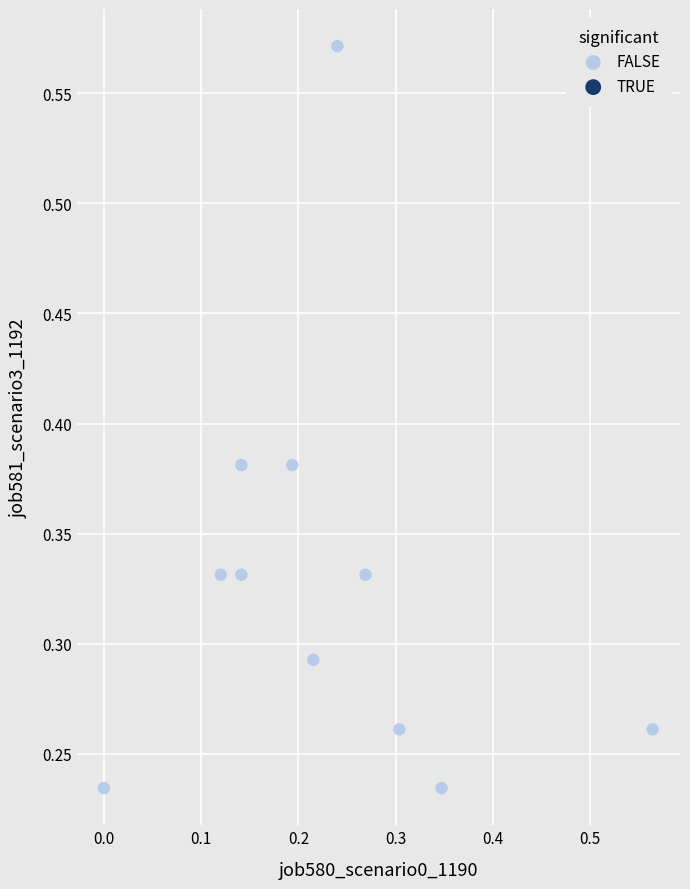

How many points are shown in the scatter plot?

11